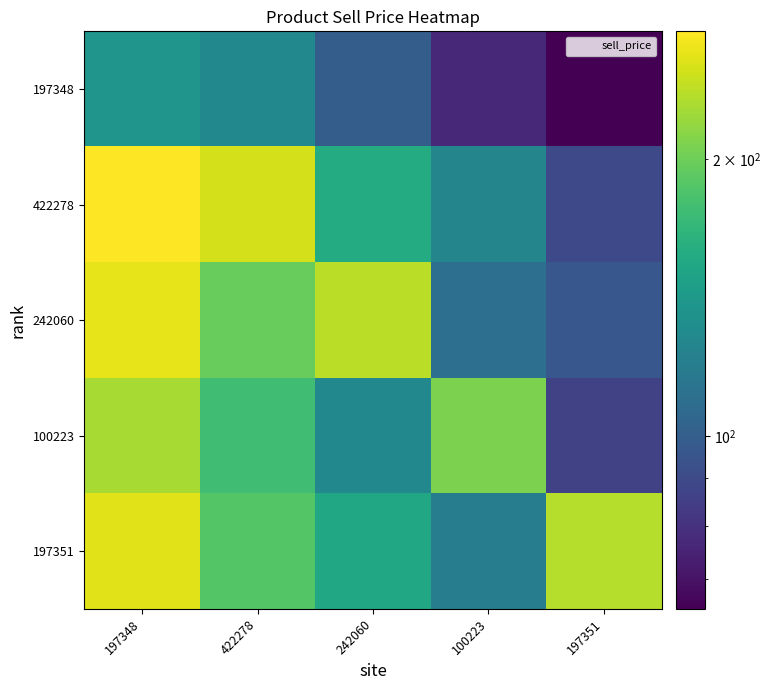

Which category has the lowest value across all series?

197351